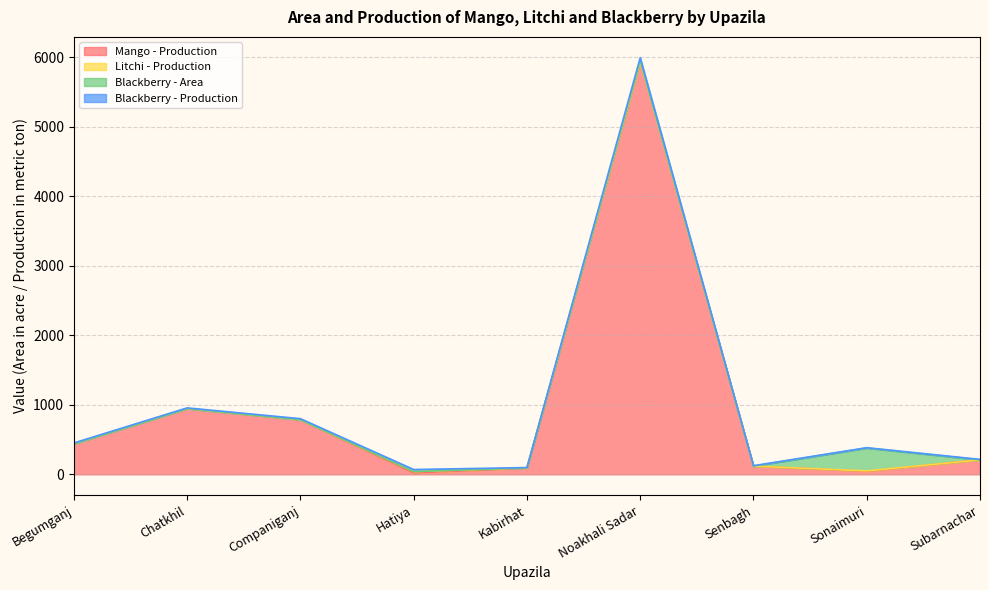

At how many categories does at least one series exceed 4405?

1